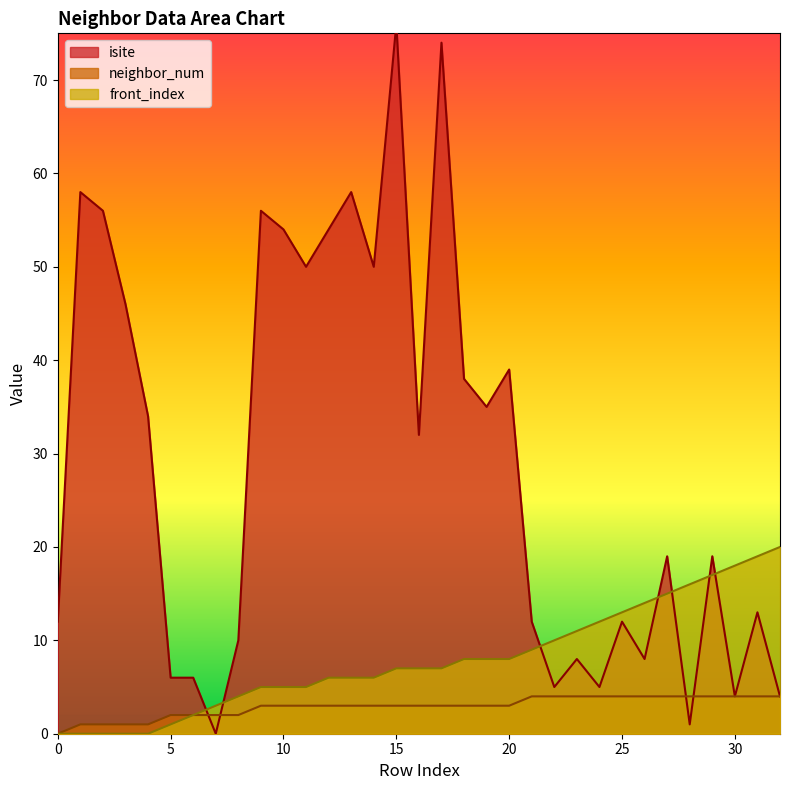

At which category is the sum across all series the highest?

15